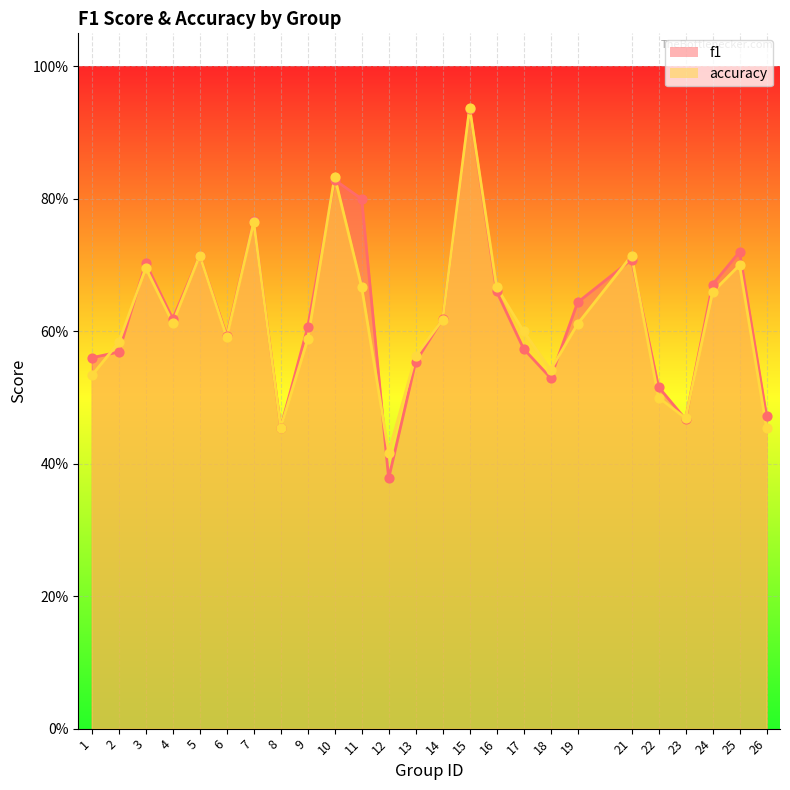

Which series has the widest spread of Y values?

f1